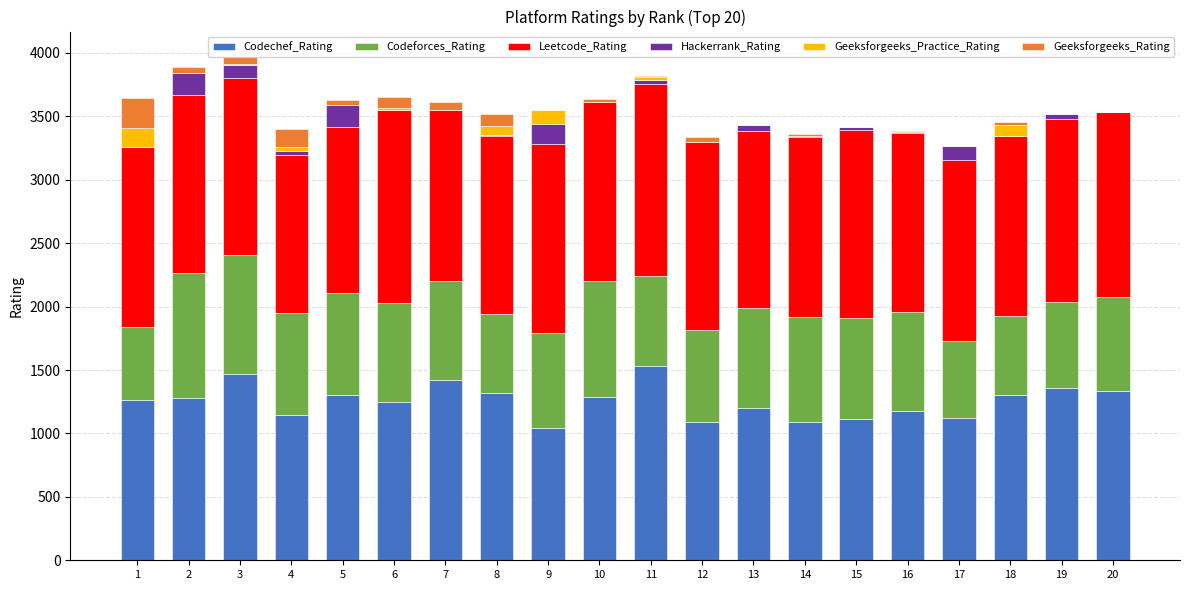

The value of Codechef_Rating at 20 is 1337. True or false?

True